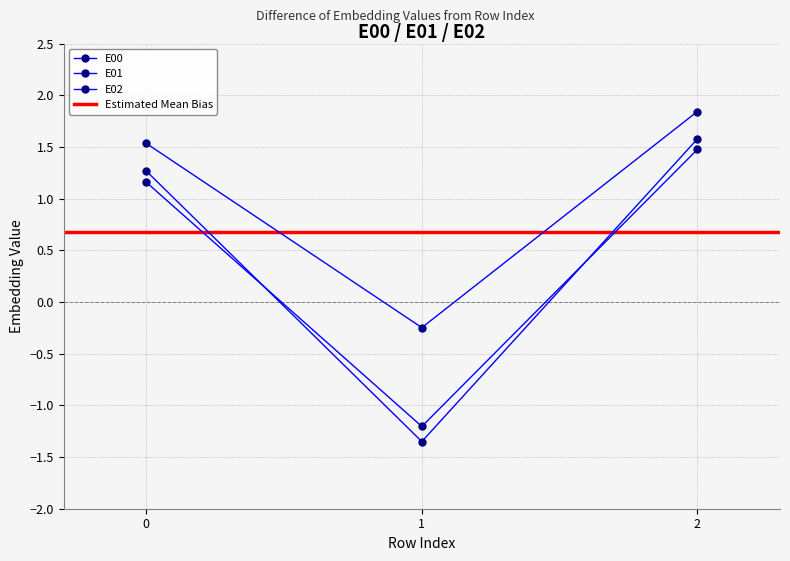

What are all the series names shown in the legend?

E00, E01, E02